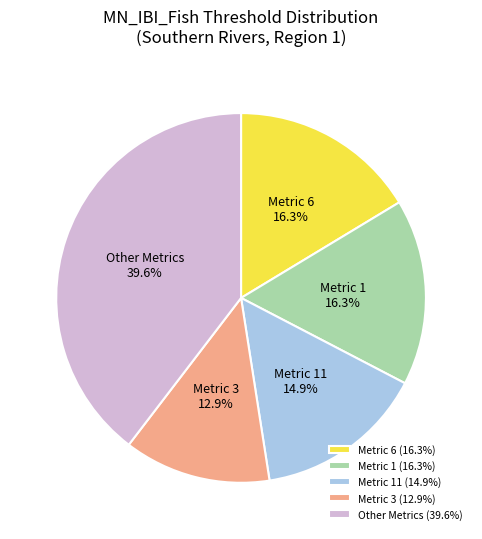

True or false: Metric 1 accounts for 16% of the total.

True